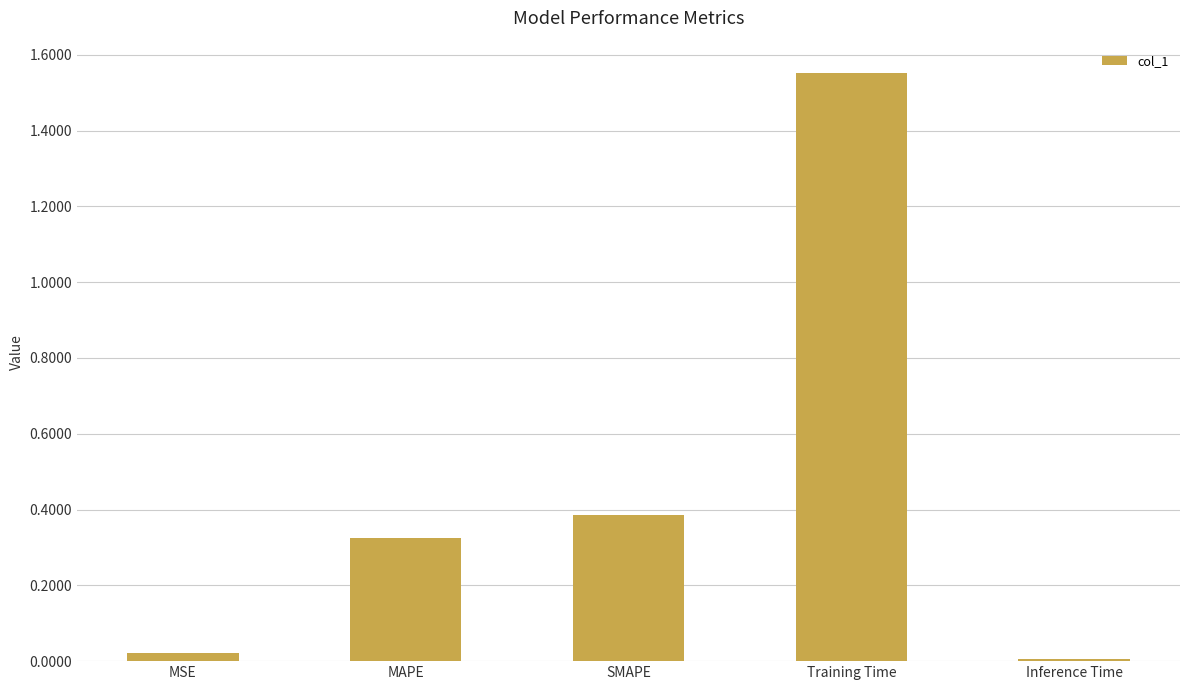

What is the change in value from MAPE to Training Time?

+1.2